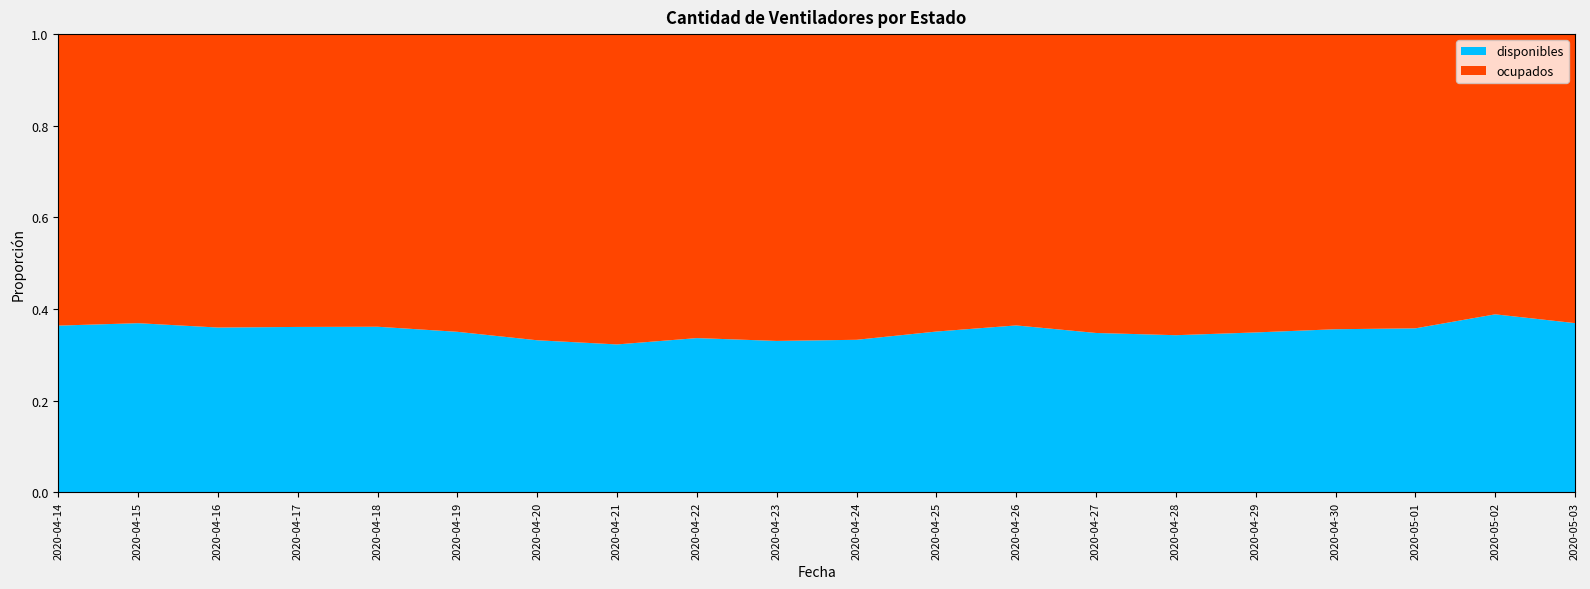

Reading left to right, what are all the values shown in this chart?

disponibles: 2020-04-14=564	2020-04-15=577	2020-04-16=569	2020-04-17=579	2020-04-18=588	2020-04-19=570	2020-04-20=538	2020-04-21=521	2020-04-22=545	2020-04-23=536	2020-04-24=541	2020-04-25=572	2020-04-26=620	2020-04-27=592	2020-04-28=583	2020-04-29=595	2020-04-30=608	2020-05-01=612	2020-05-02=709	2020-05-03=674
ocupados: 2020-04-14=986	2020-04-15=986	2020-04-16=1013	2020-04-17=1025	2020-04-18=1039	2020-04-19=1057	2020-04-20=1083	2020-04-21=1093	2020-04-22=1074	2020-04-23=1086	2020-04-24=1084	2020-04-25=1058	2020-04-26=1082	2020-04-27=1110	2020-04-28=1117	2020-04-29=1110	2020-04-30=1100	2020-05-01=1098	2020-05-02=1116	2020-05-03=1151